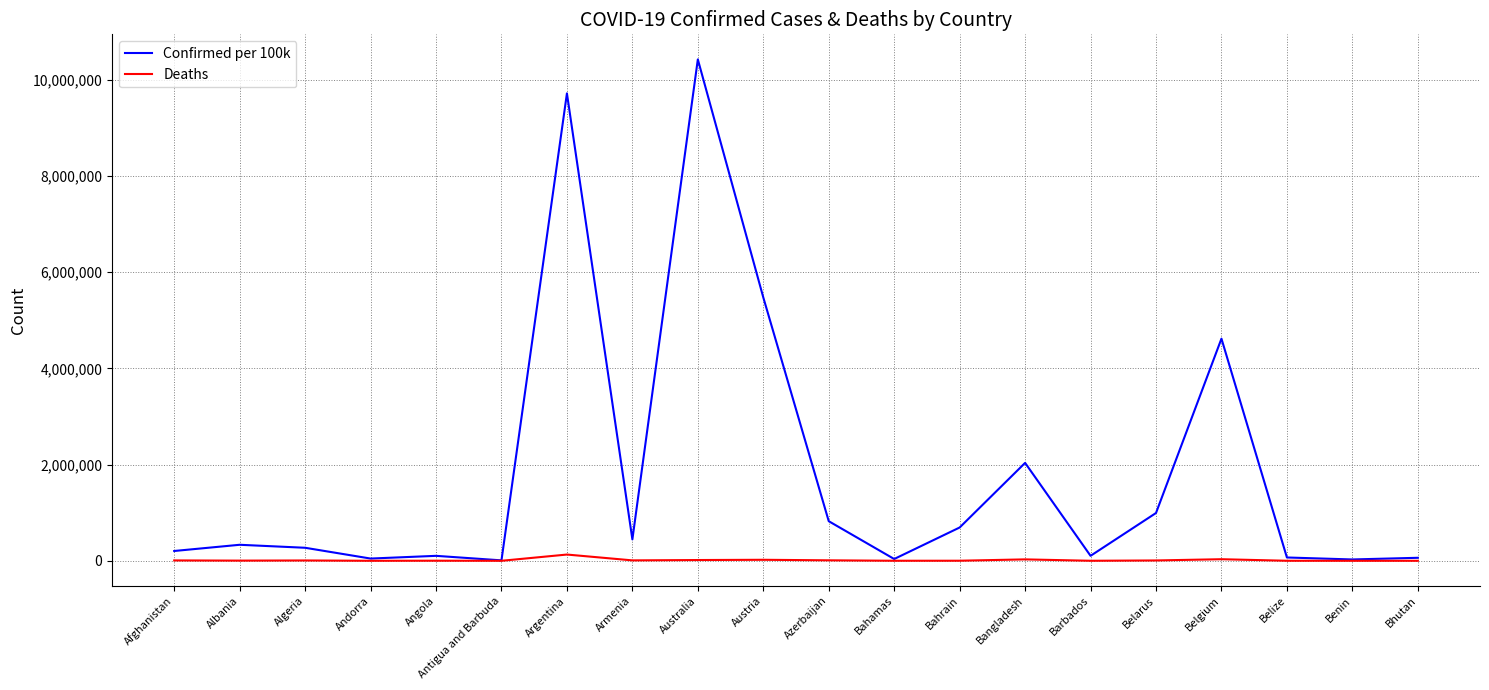

Rank the series by their average value, from lowest to highest.

Deaths, Confirmed per 100k